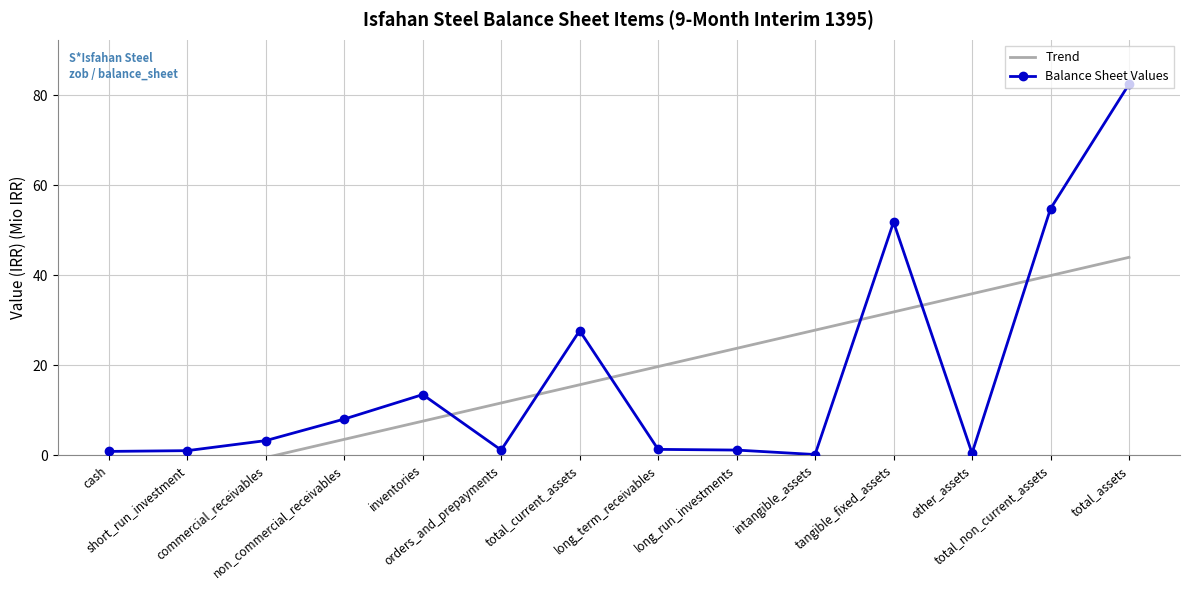

Which series has the widest spread of values?

Balance Sheet Values